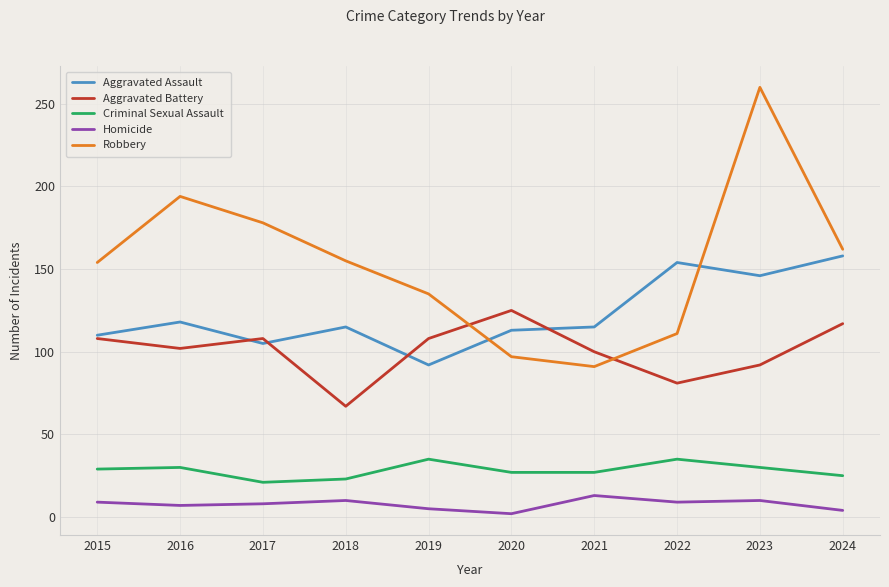

How many lines are shown in the chart?

5